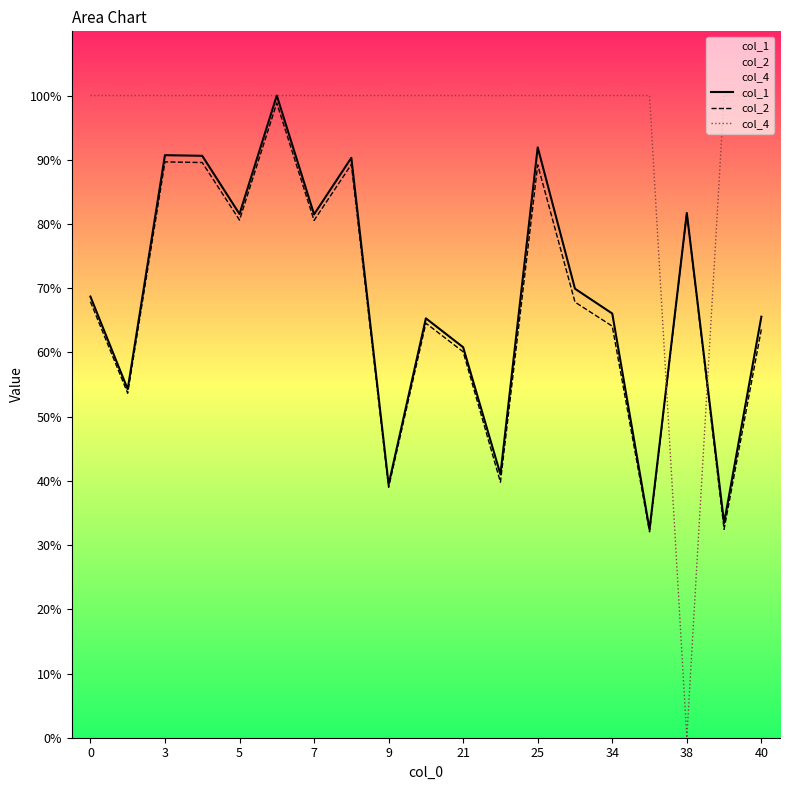

True or false: col_2 has a value of 24.7 at 7.

False